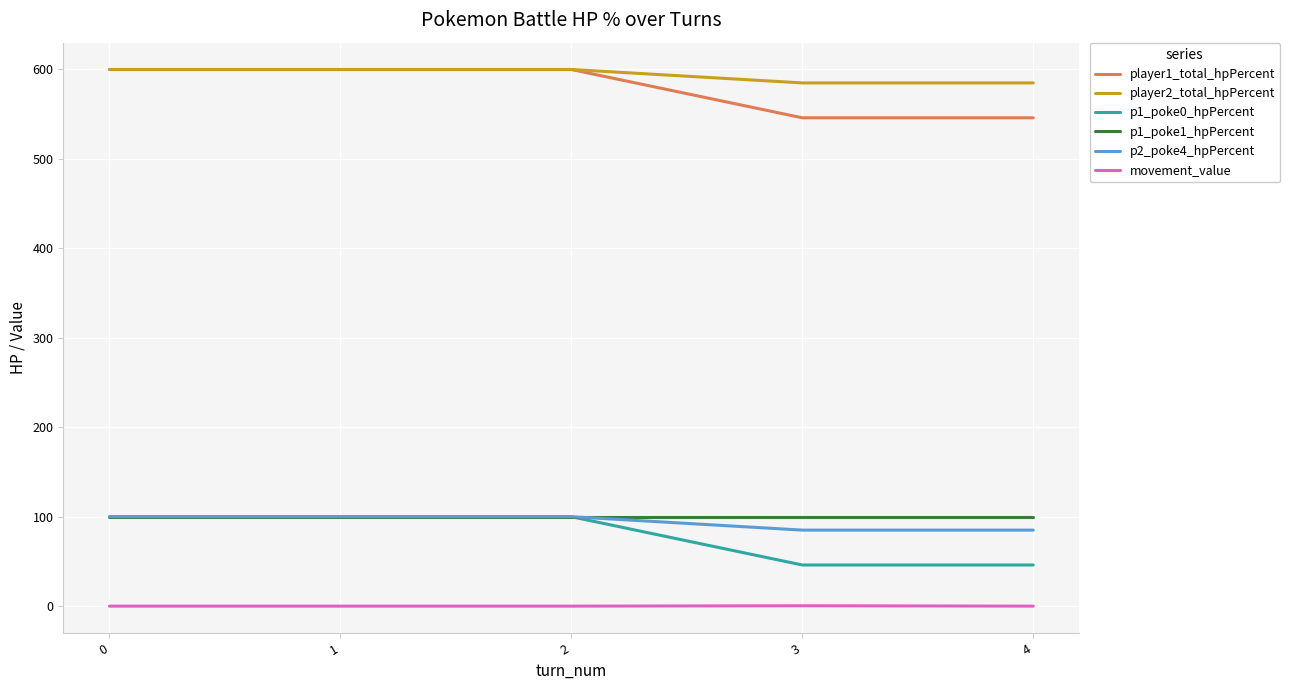

Is this an area chart (filled region under the line)?

No